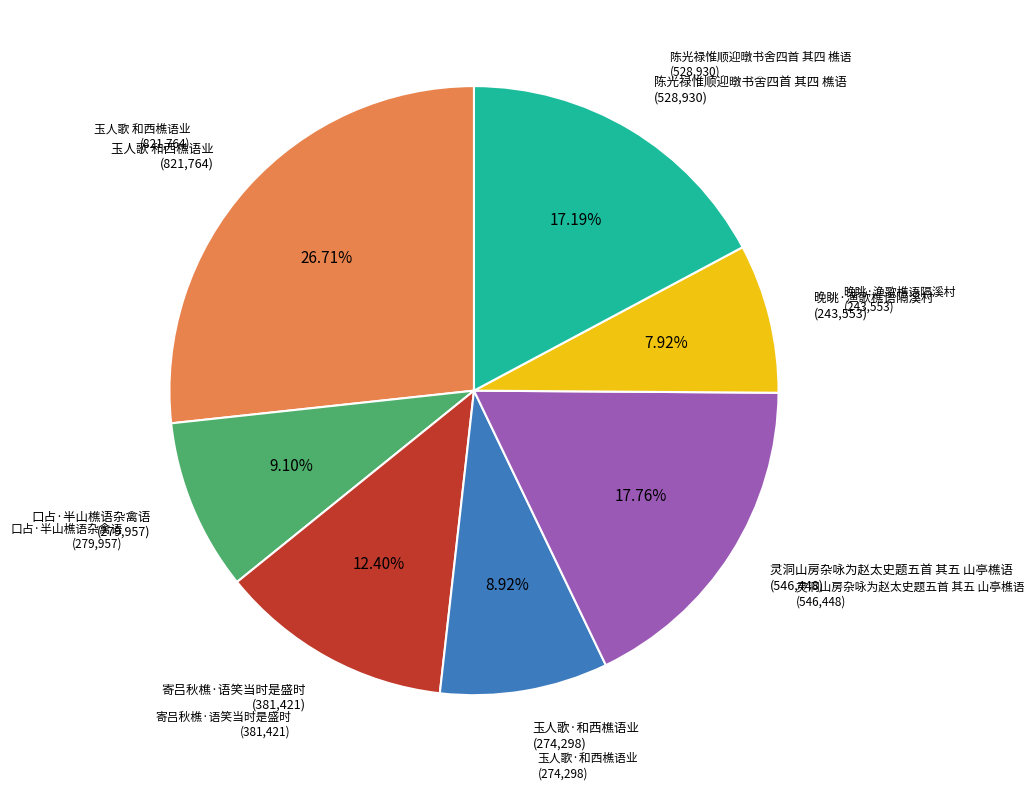

Does any single category account for the majority?

No